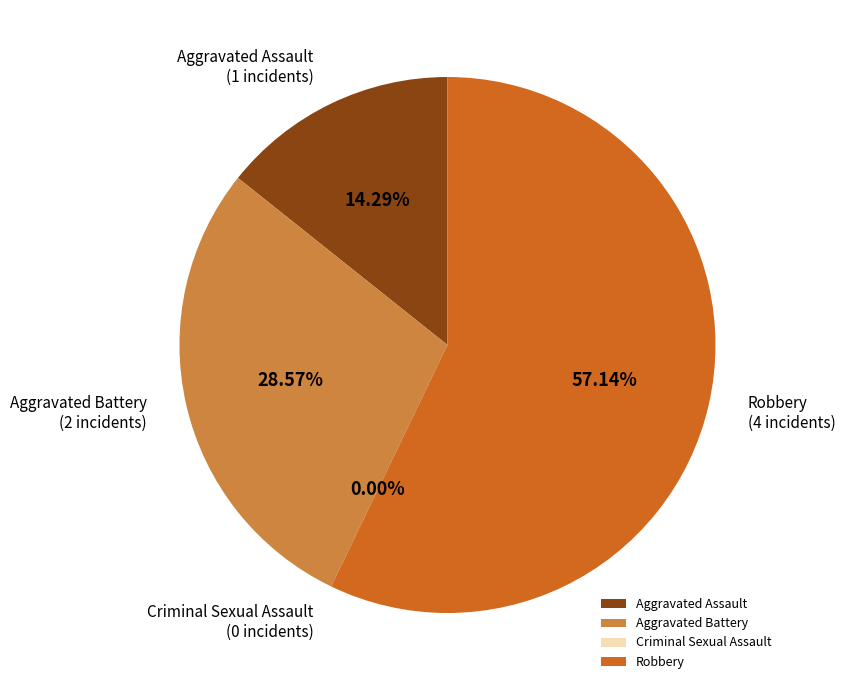

To the nearest percent, what percentage of the pie is Aggravated Assault?

14%